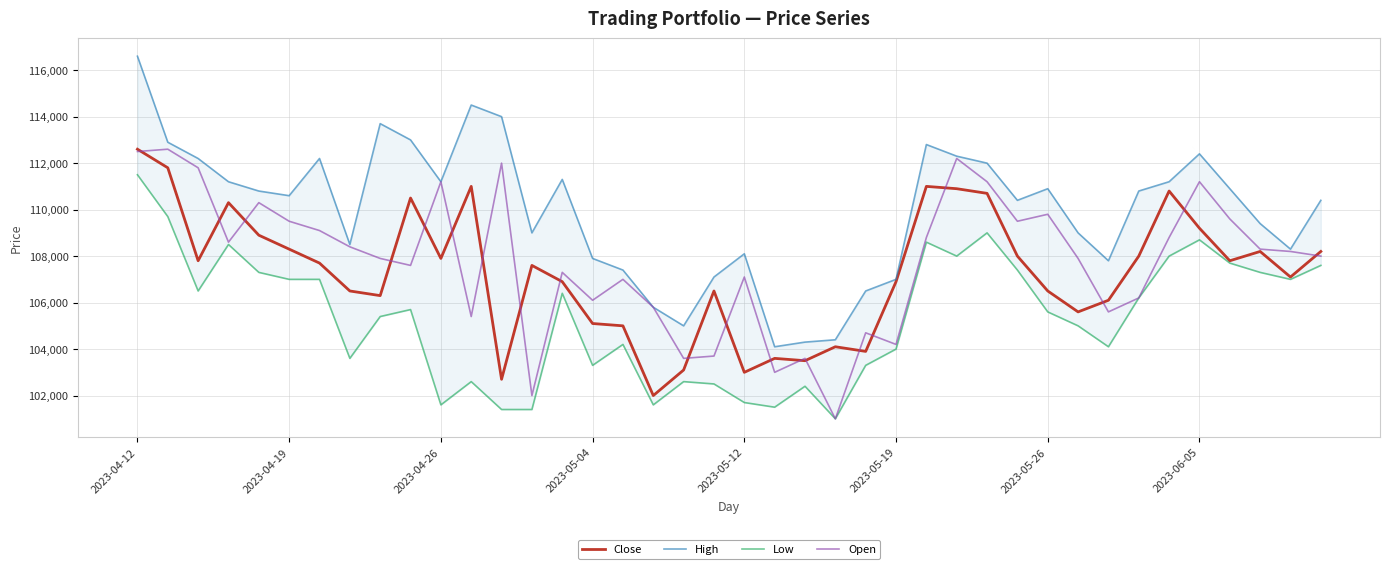

What is the highest value of the Close series?

112600